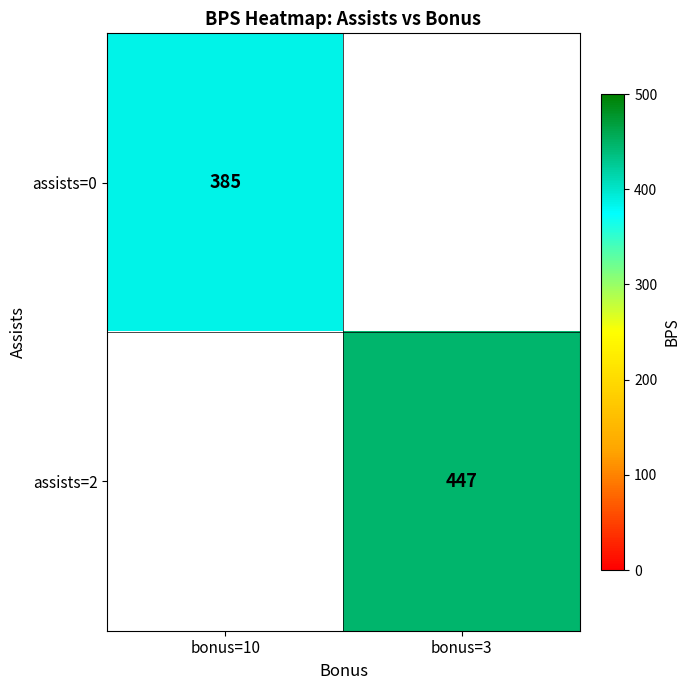

True or false: assists=0 has a value of 223.5 at bonus=10.

False